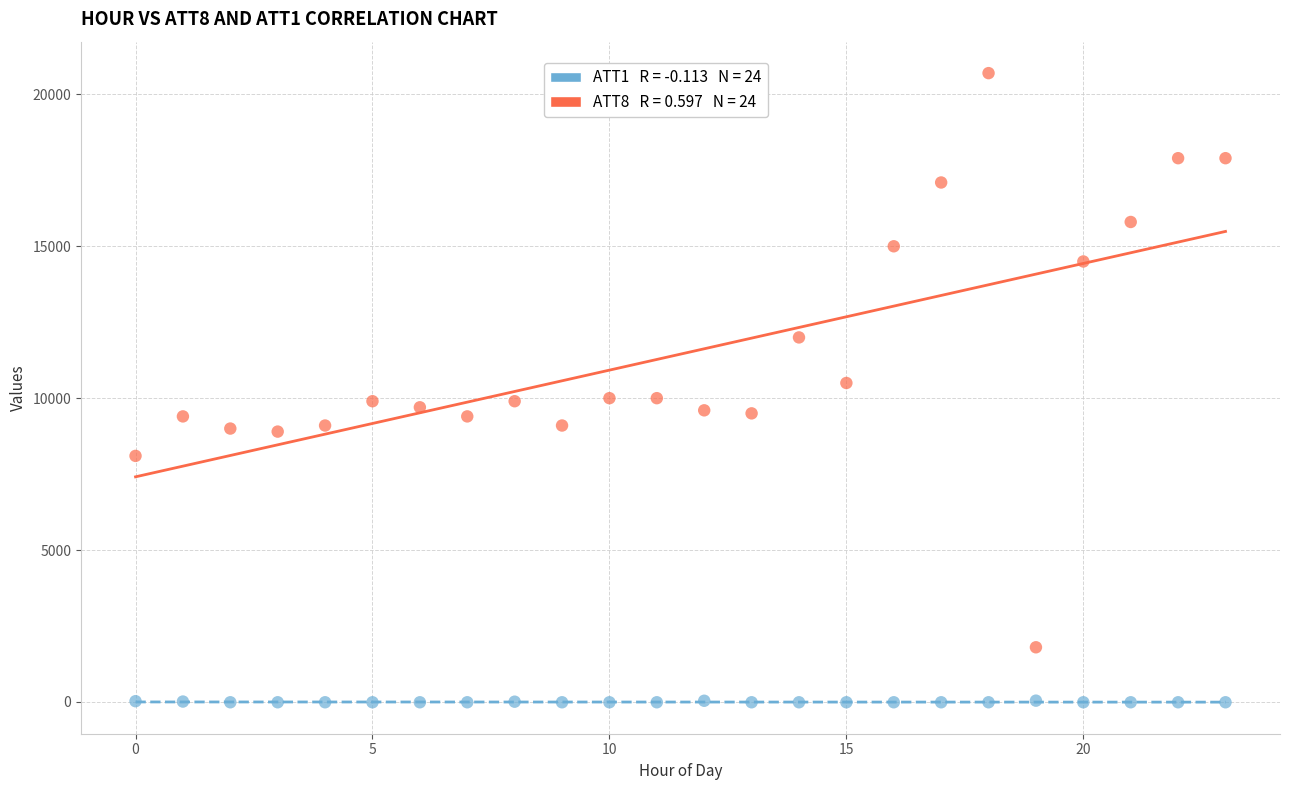

Across all data points, what is the range of Y values (max minus min)?

20710.0